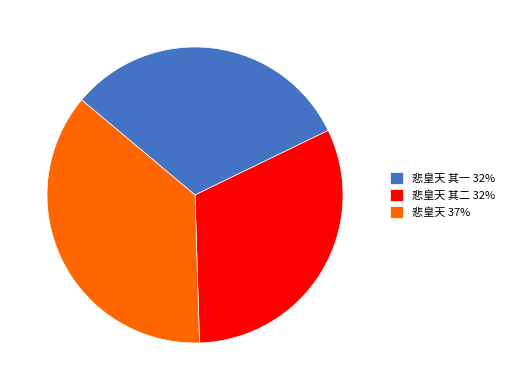

Does any single category account for the majority?

No